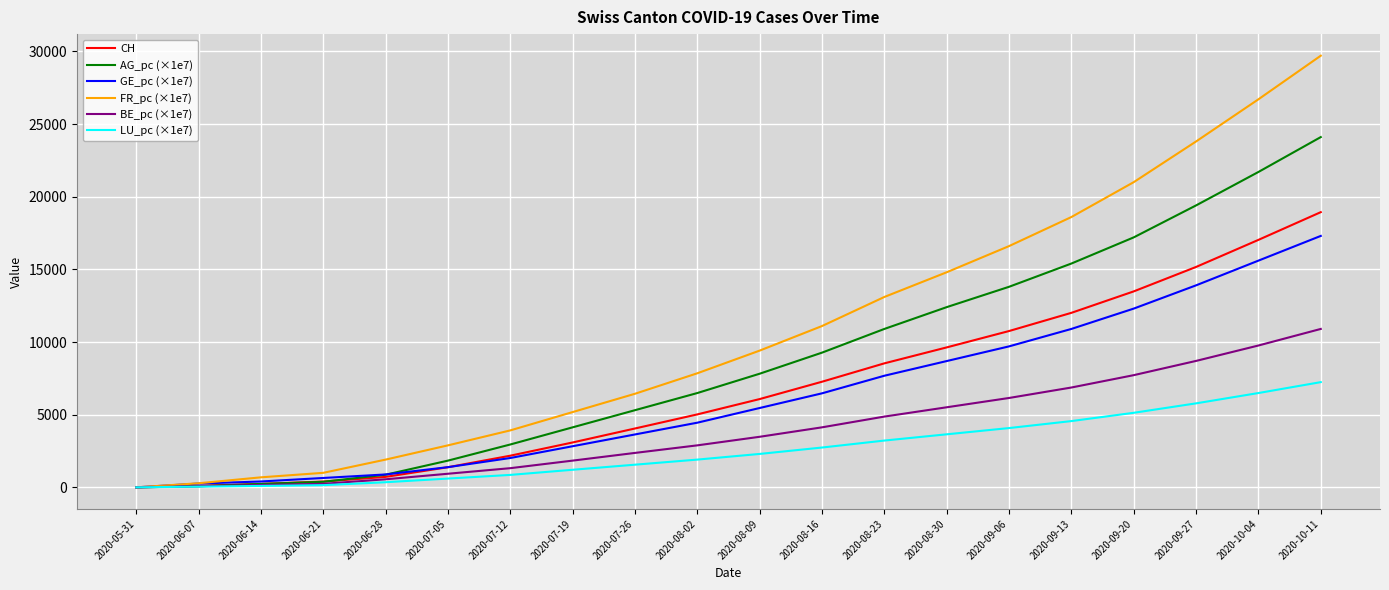

True or false: FR_pc (×1e7) has a value of 0.0 at 2020-05-31.

True